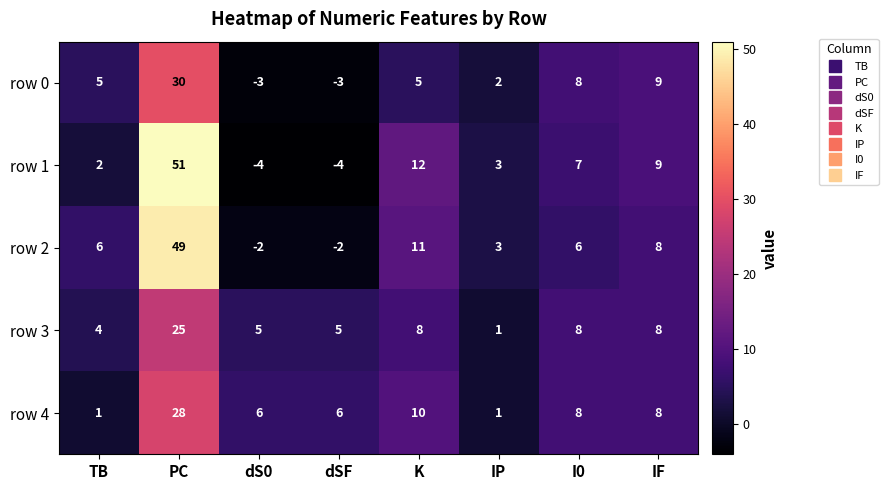

List the series in order of their peak value, highest first.

row 1, row 2, row 0, row 4, row 3